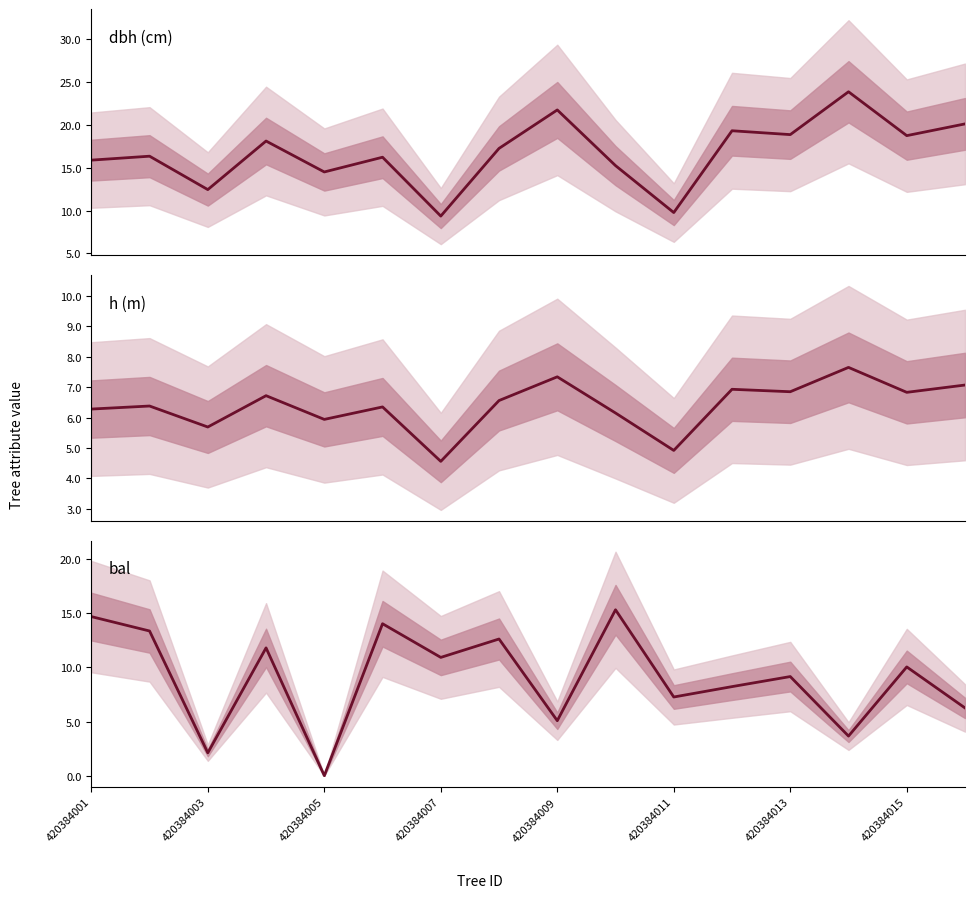

Between 420384013 and 13, which series saw the biggest shift?

dbh